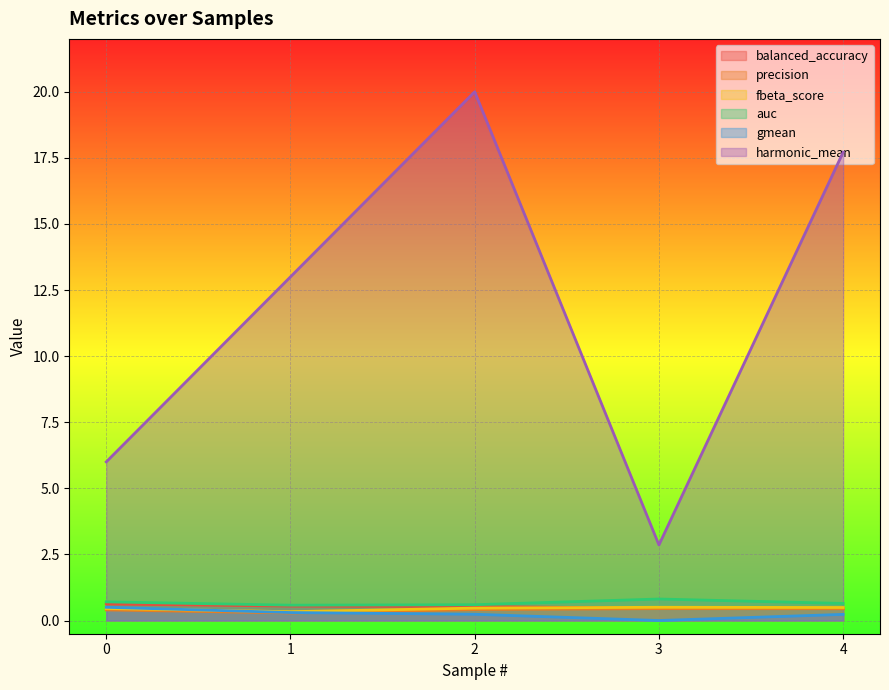

At which category is the sum across all series the highest?

2